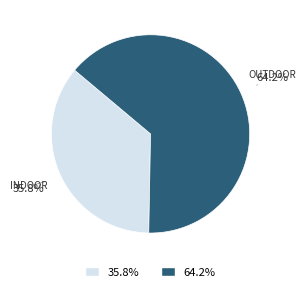

To the nearest percent, what is the difference between the largest and smallest slice percentages?

28%